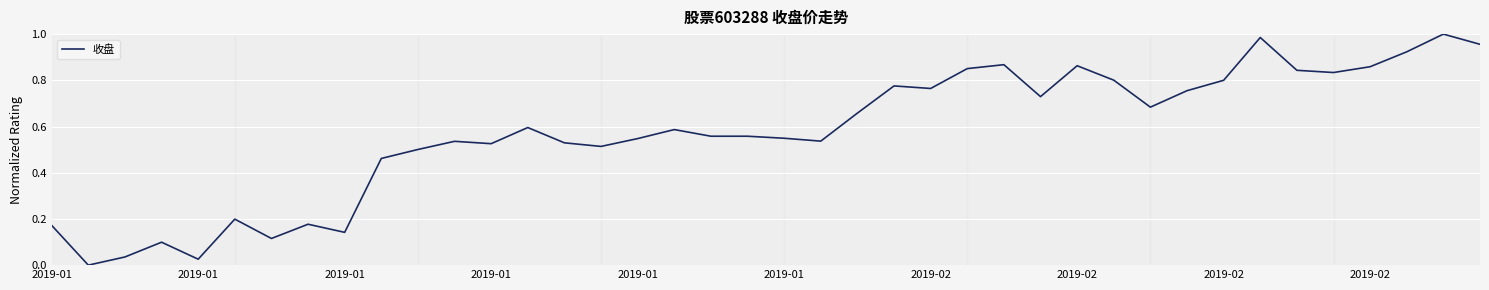

Reading left to right, list all the values displayed in this chart.

0.2	0.0	0.0	0.1	0.0	0.2	0.1	0.2	0.1	0.5	0.5	0.5	0.5	0.6	0.5	0.5	0.5	0.6	0.6	0.6	0.5	0.5	0.7	0.8	0.8	0.9	0.9	0.7	0.9	0.8	0.7	0.8	0.8	1.0	0.8	0.8	0.9	0.9	1.0	1.0